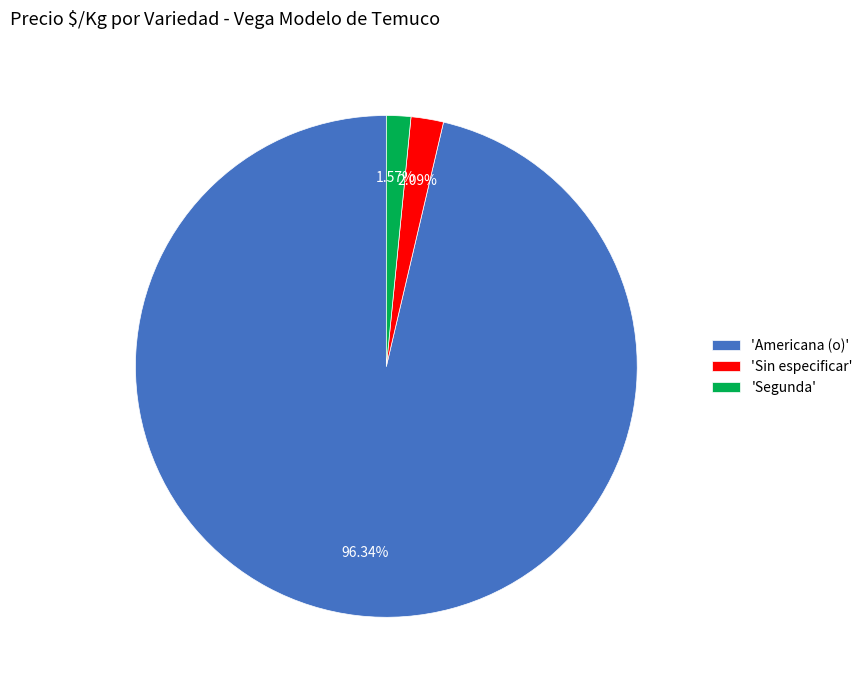

Does 'Americana (o)' account for over 50% of the chart?

Yes